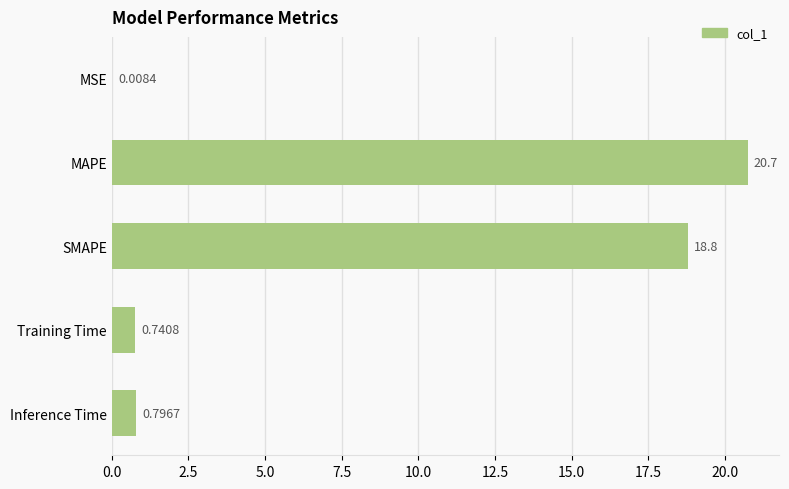

At which category does the chart reach its peak across all series?

MAPE